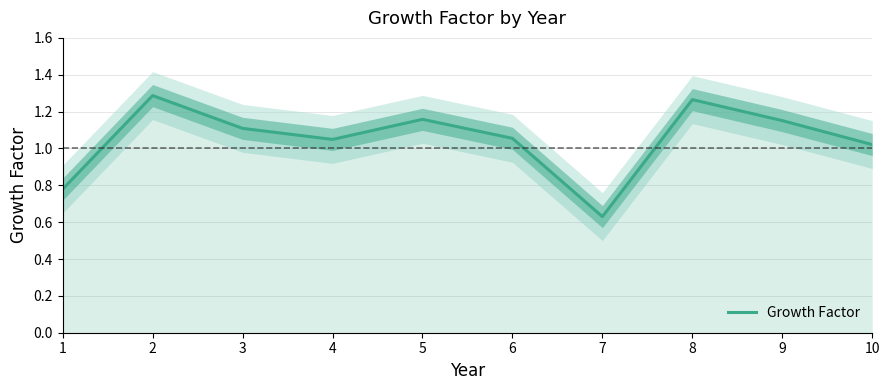

The chart shows a value of 1.0 at 10. True or false?

True